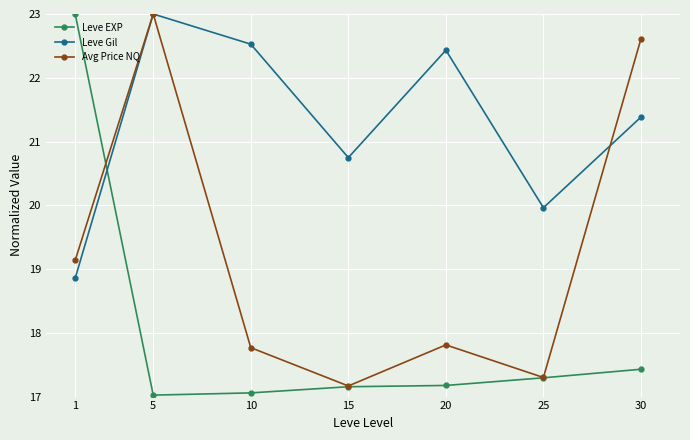

Read the Leve Gil value at 10.

22.5